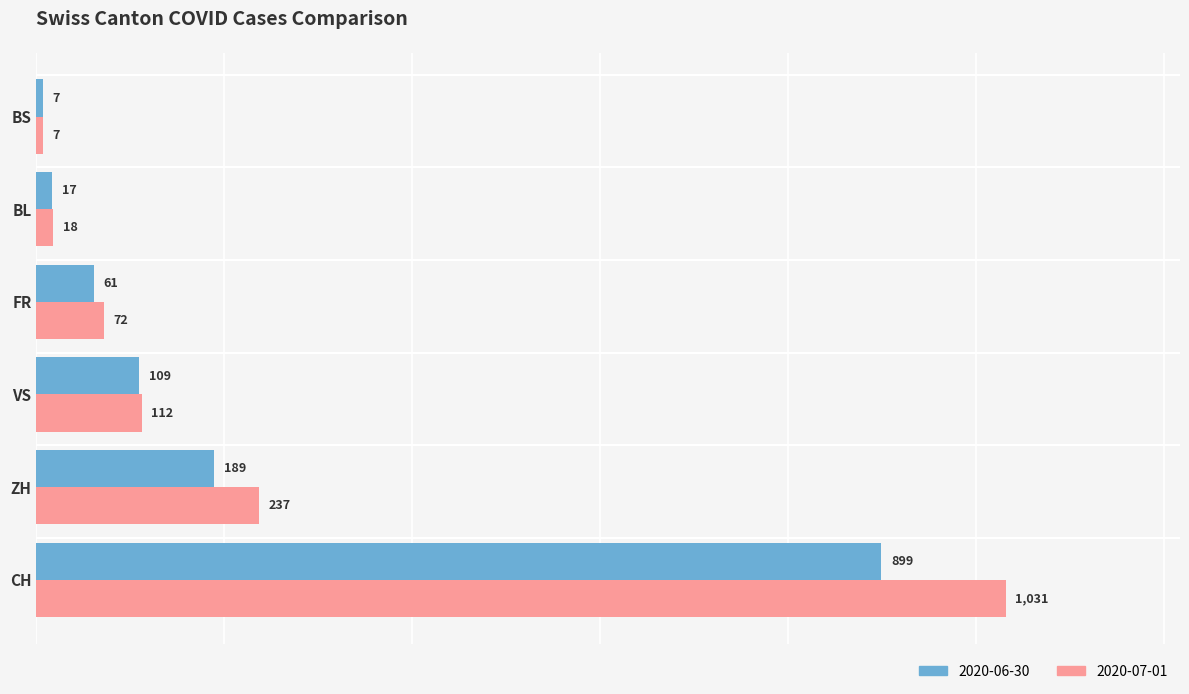

Rank the categories by 2020-06-30 value from highest to lowest.

CH, ZH, VS, FR, BL, BS